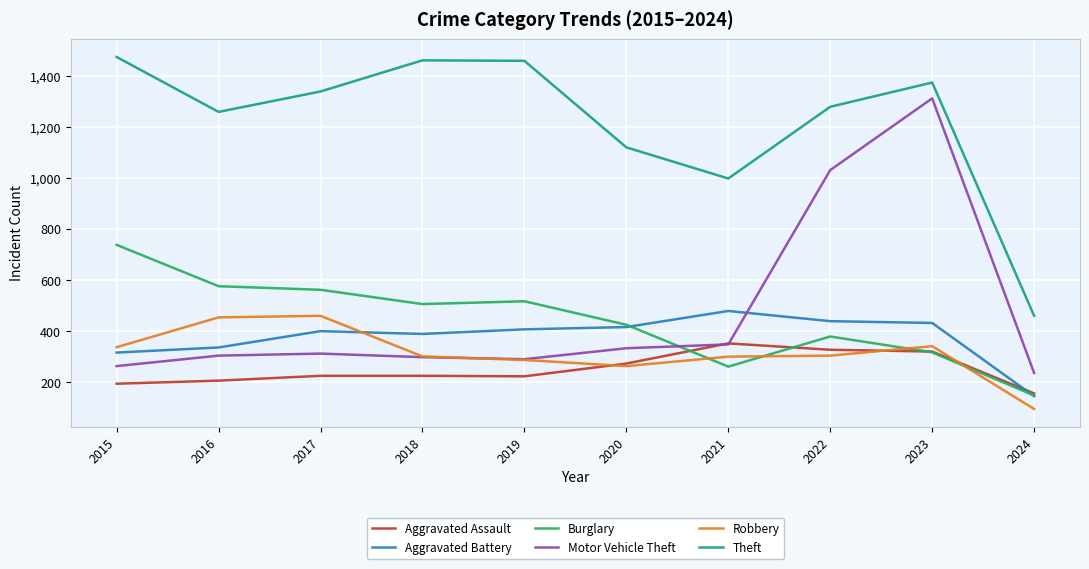

How many lines are shown in the chart?

6